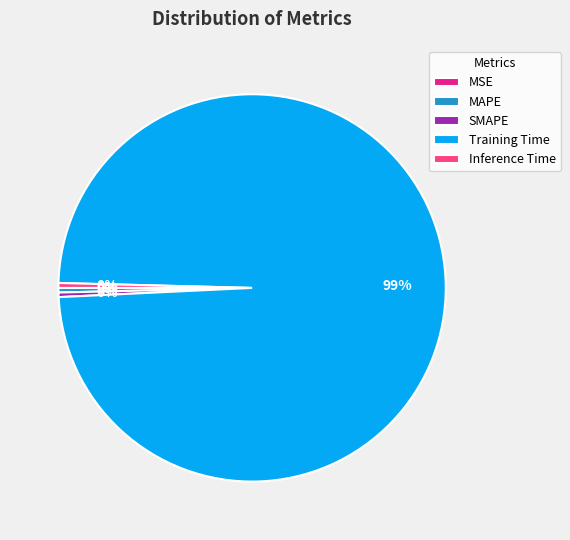

Which category accounts for the majority?

Training Time